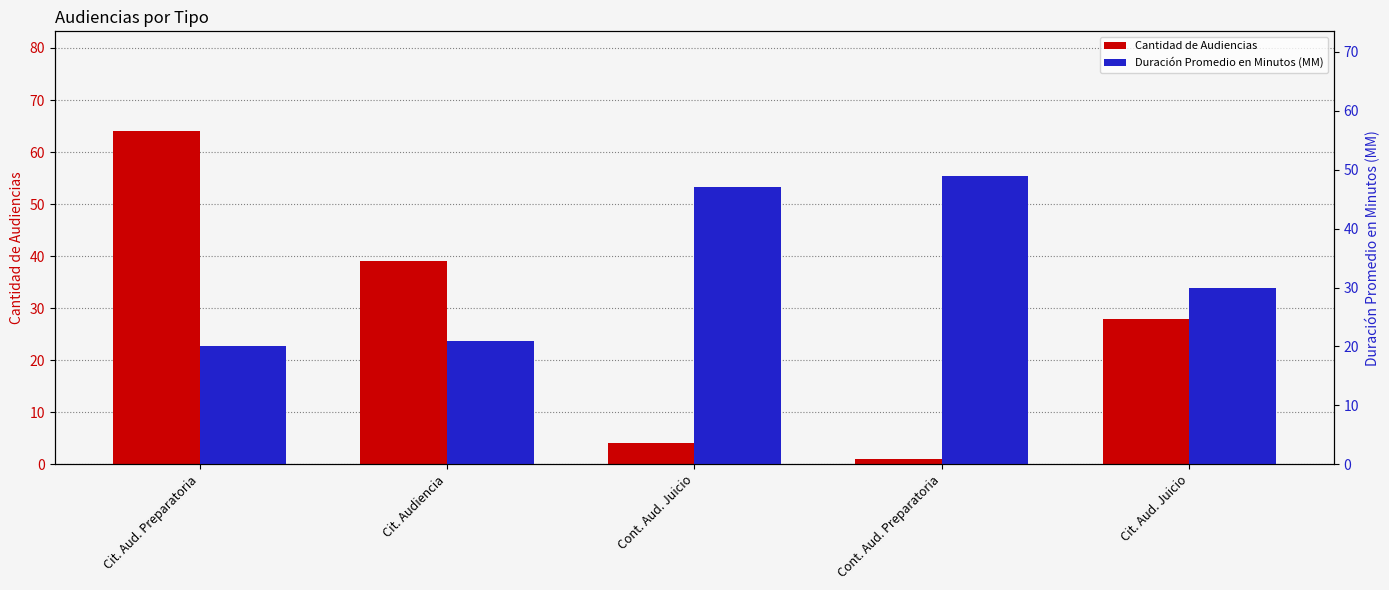

Which category has the highest value in the Cantidad de Audiencias series?

Cit. Aud. Preparatoria